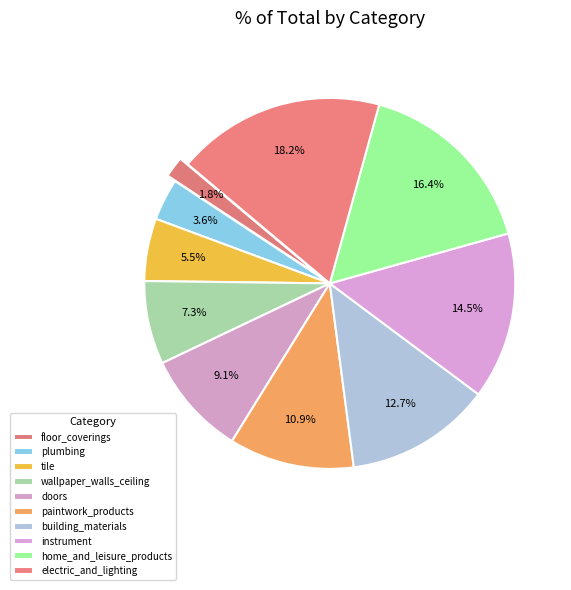

To the nearest percent, what portion does tile represent?

5%